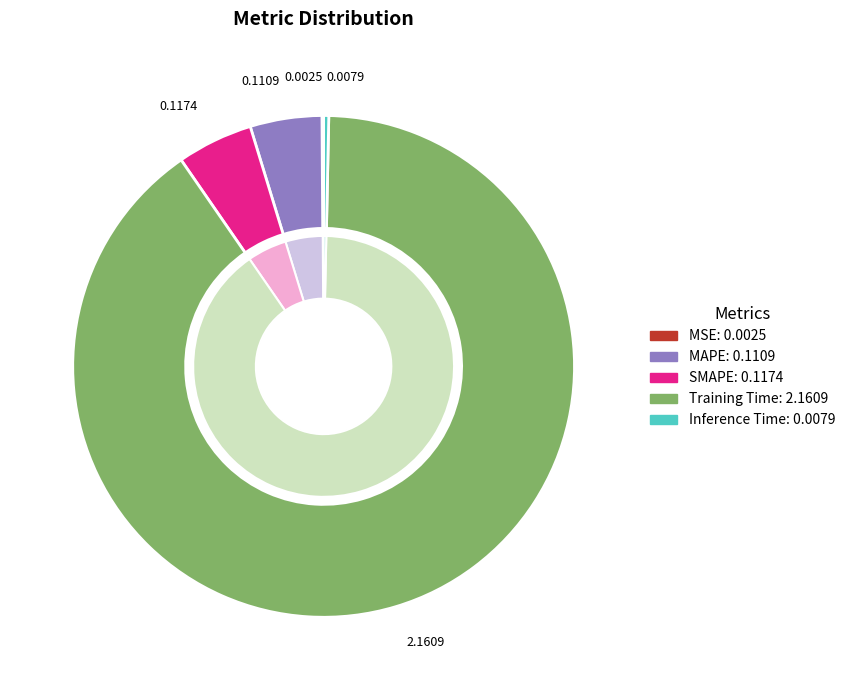

To the nearest percent, what is the difference between the largest and smallest slice percentages?

90%